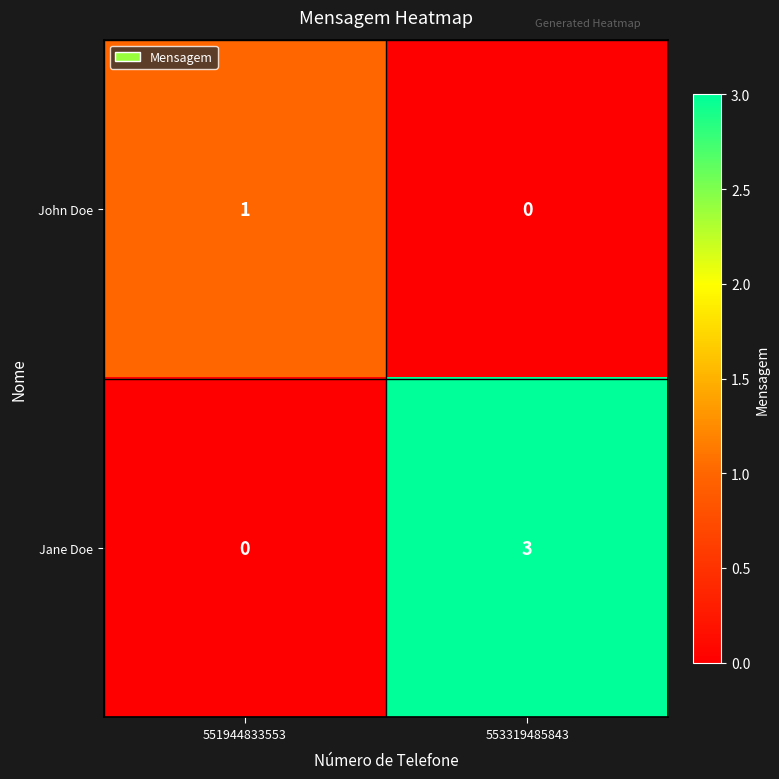

True or false: Jane Doe has a value of -2 at 551944833553.

False